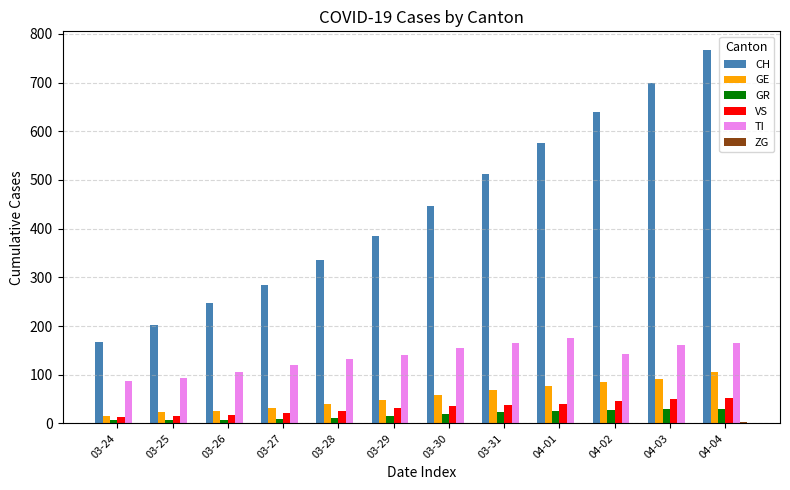

What is the maximum value for GR?

30